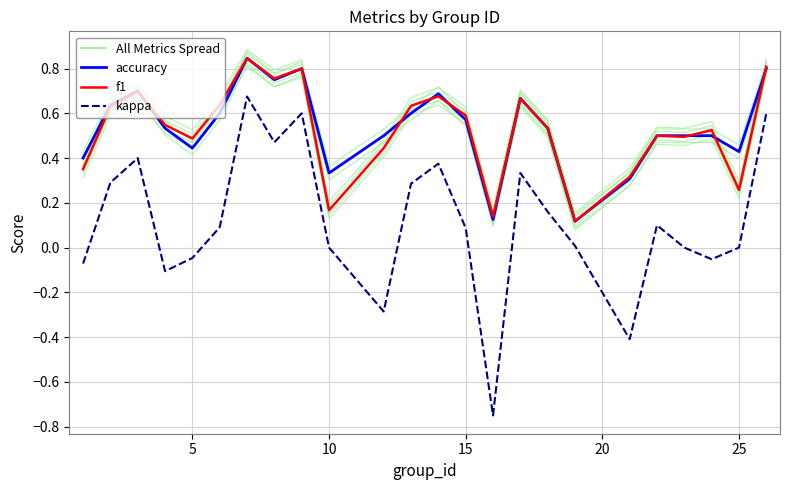

True or false: f1 and kappa intersect in this chart.

False